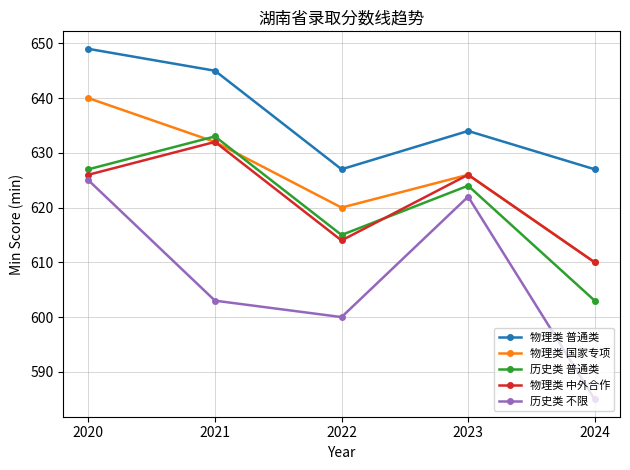

Which series changed the most between 2023 and 2024?

历史类 不限